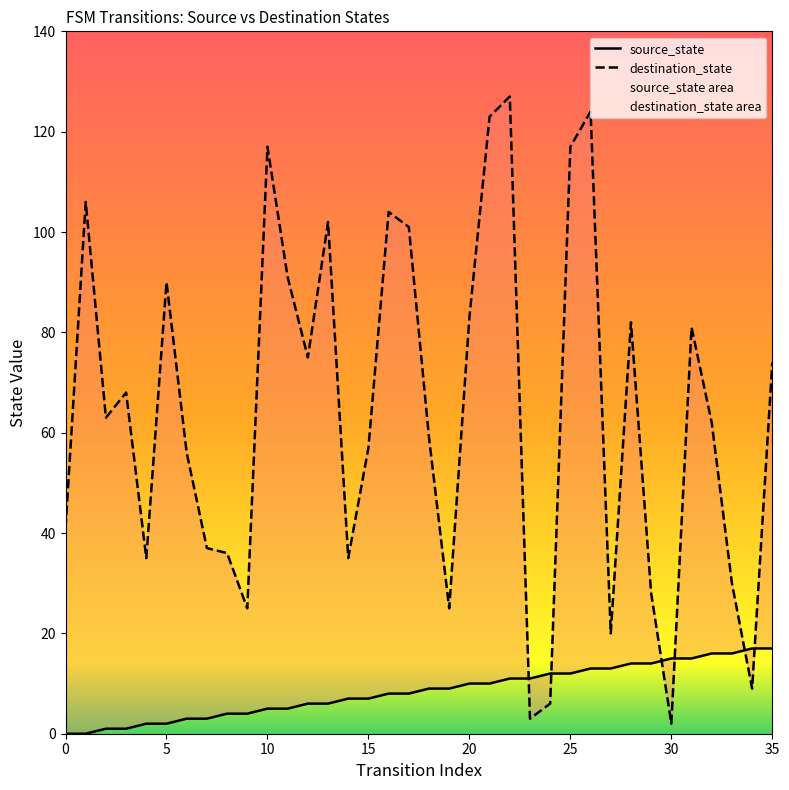

At 27, list the series in order from largest to smallest.

destination_state, source_state